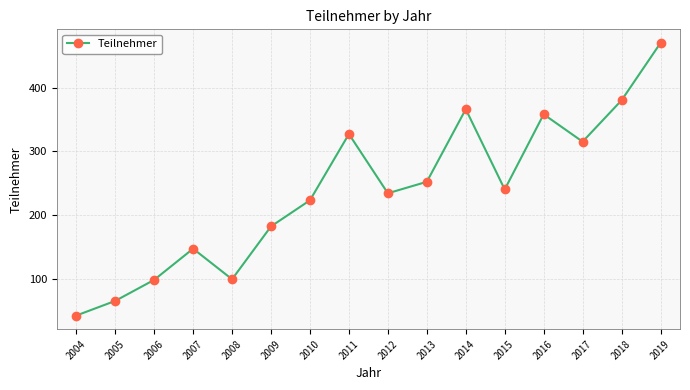

Which label corresponds to the smallest value in the chart?

2004